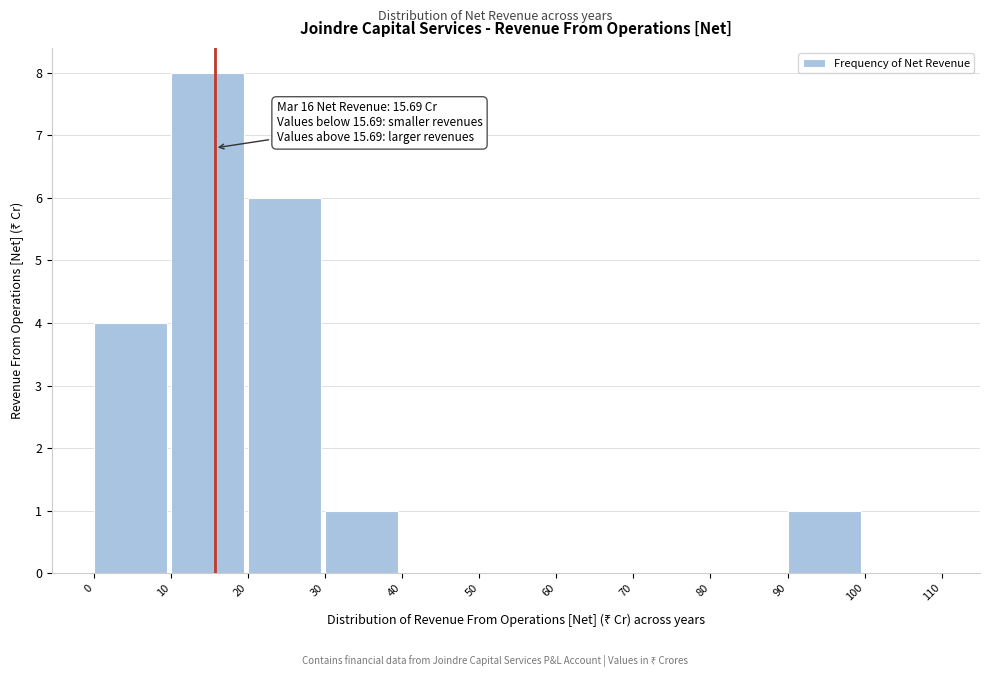

Over which range of the x-axis is the bar tallest?

10 to 20